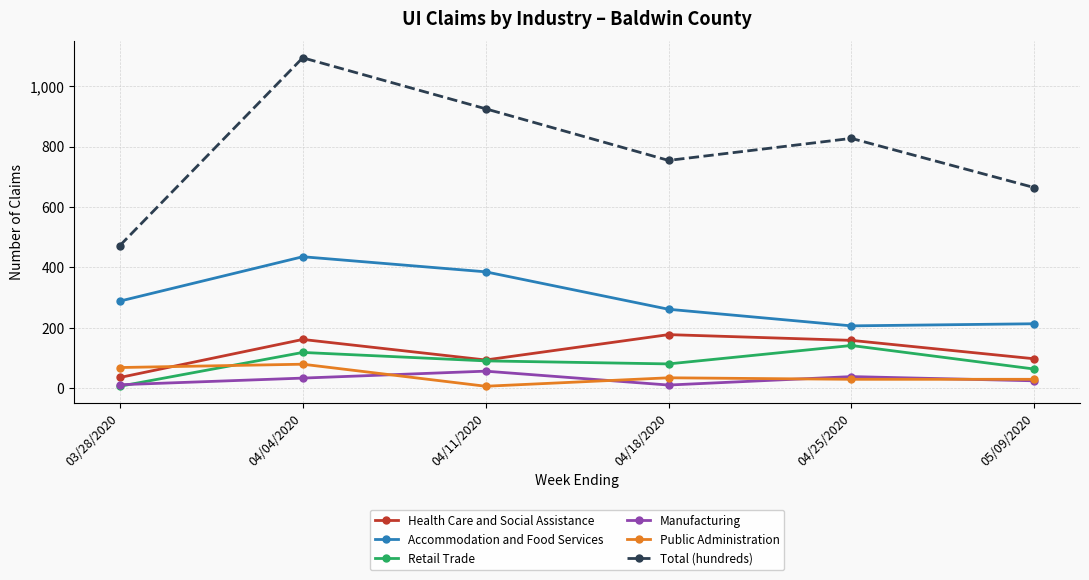

Is it true that Retail Trade equals 63 at 05/09/2020?

True